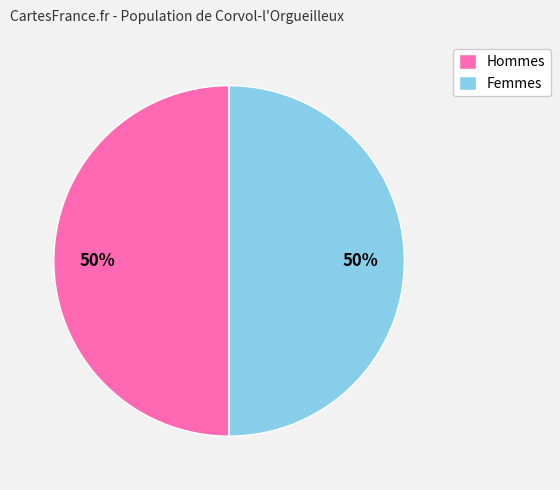

The Femmes slice represents 50% of the pie. True or false?

True